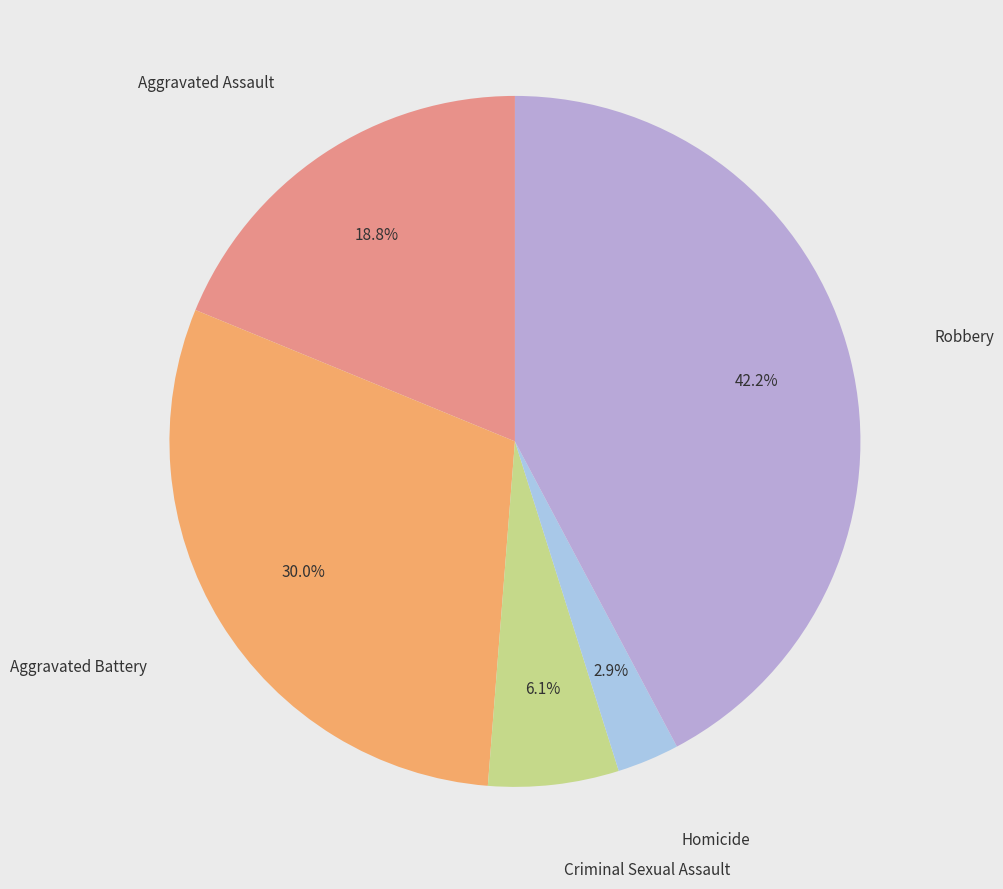

Count the number of slices in the pie.

5